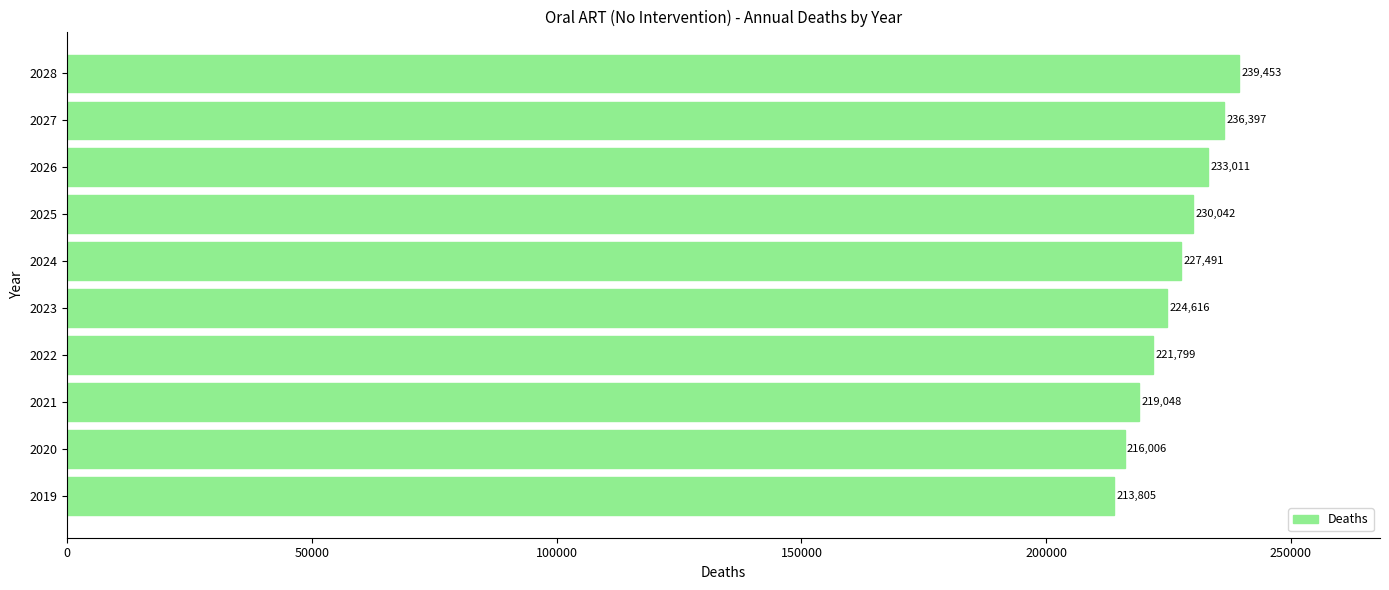

How many categories are shown in the chart?

10